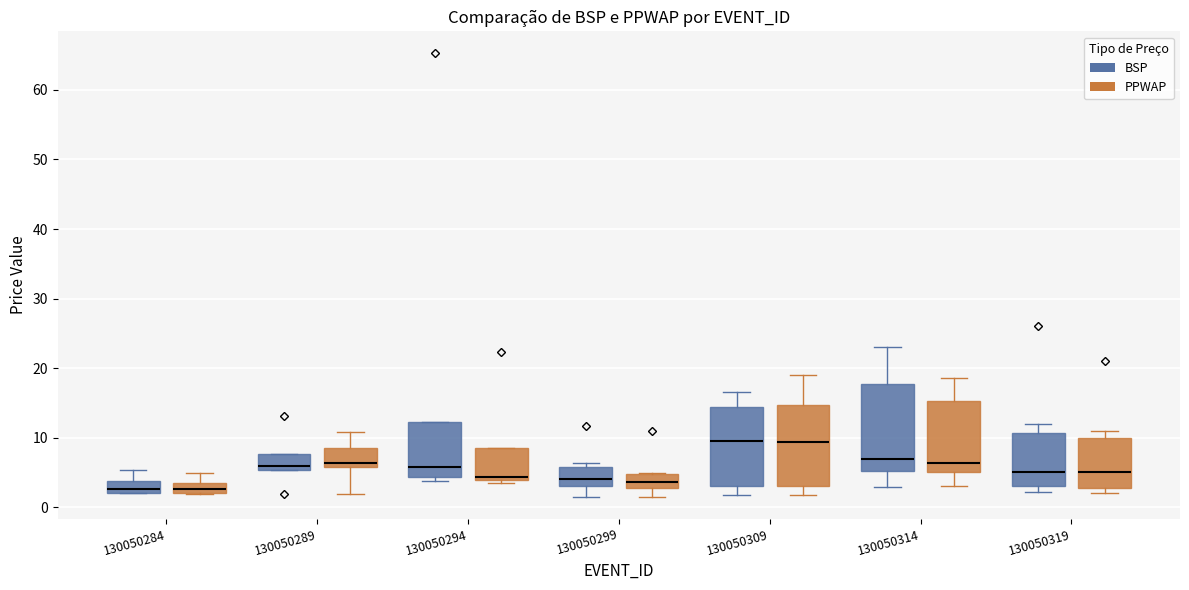

Where does the median line of the box for 130050294 (BSP) sit on the y-axis? The values are not printed on the chart, so give them approximately, as read against the axis.

6